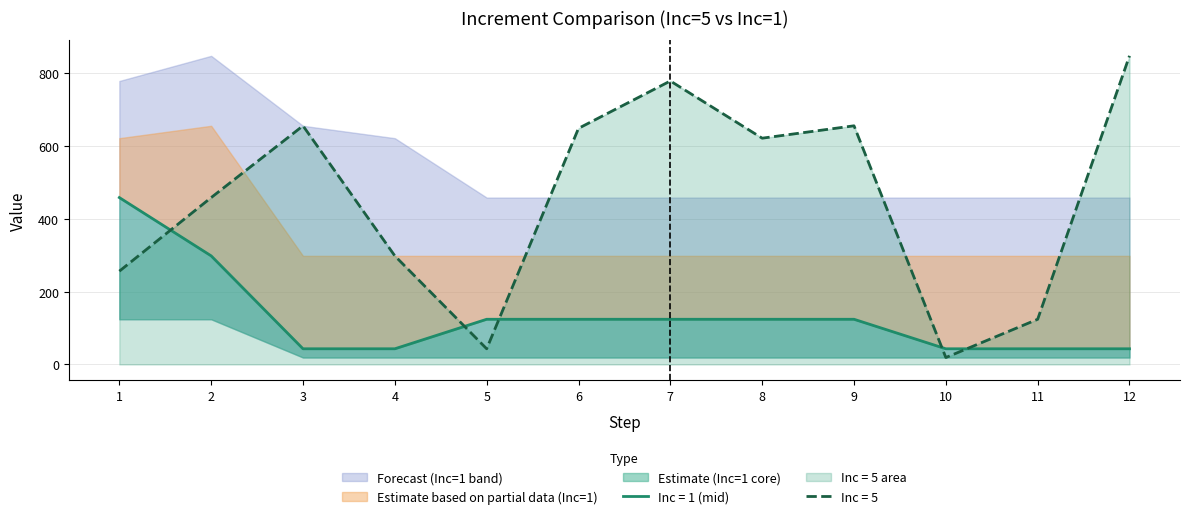

Which category has the highest value in the Inc = 1 (high) series?

2